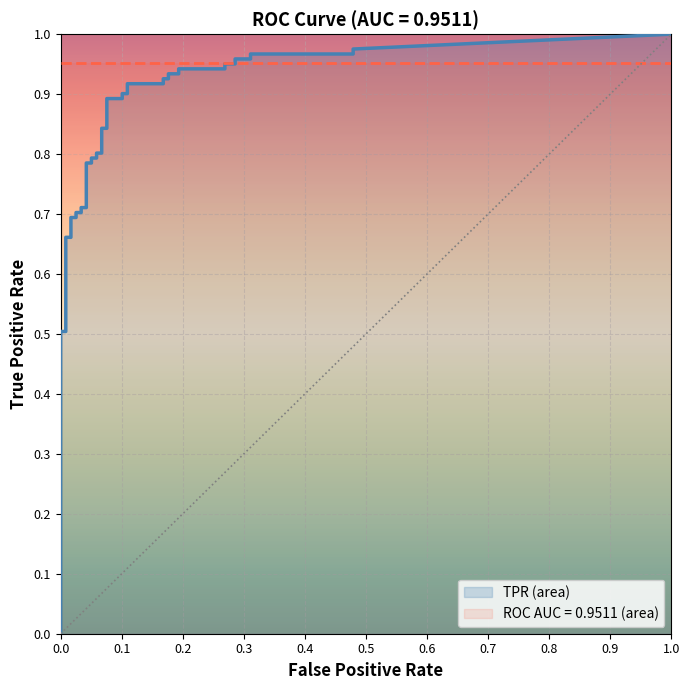

Count the number of categories in the chart.

40